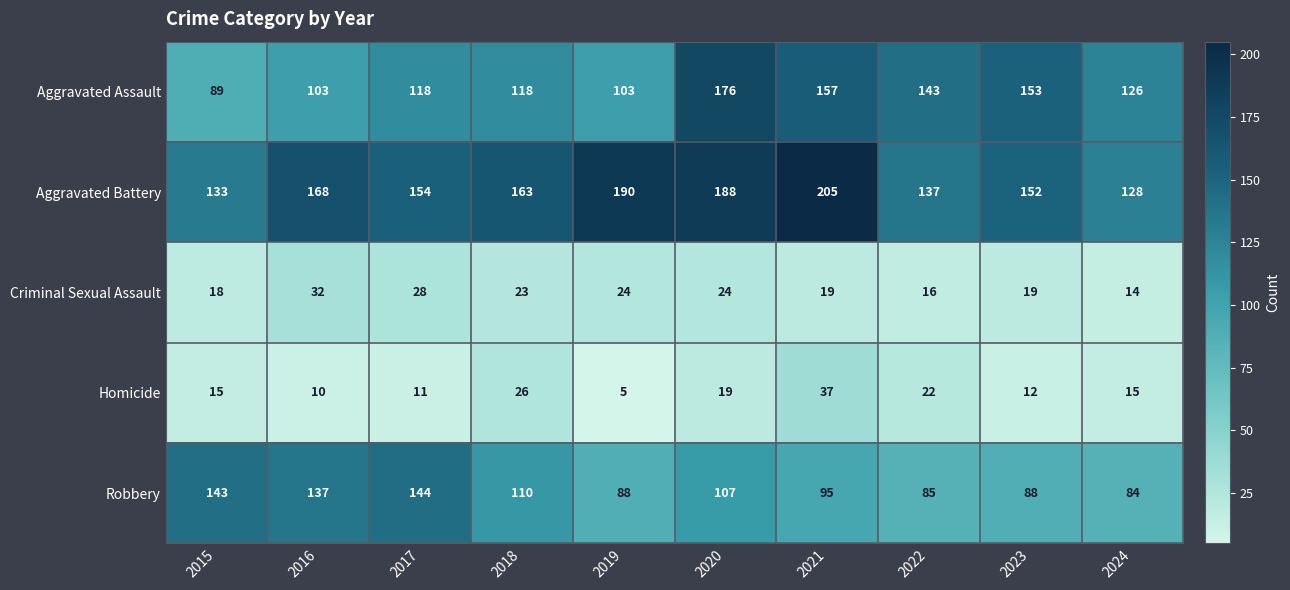

How many series are shown in this chart?

5